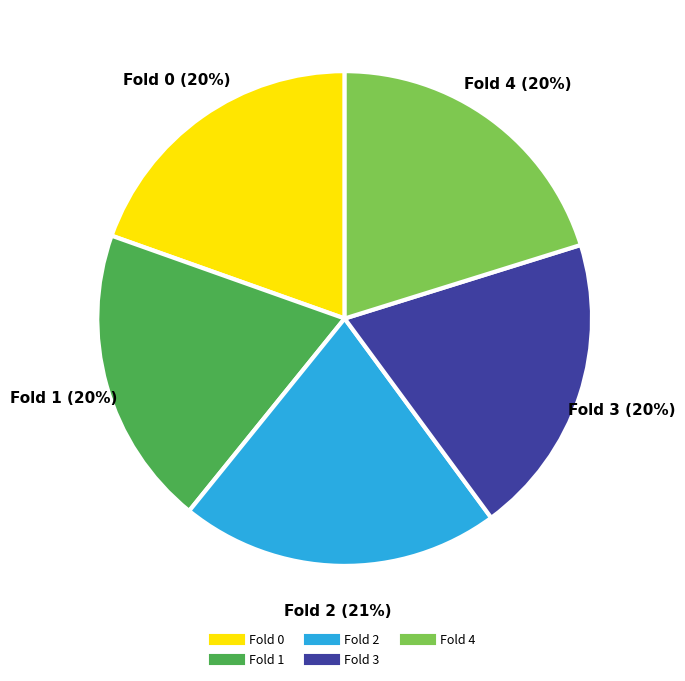

Combined, do Fold 0 and Fold 3 account for over 50%?

No